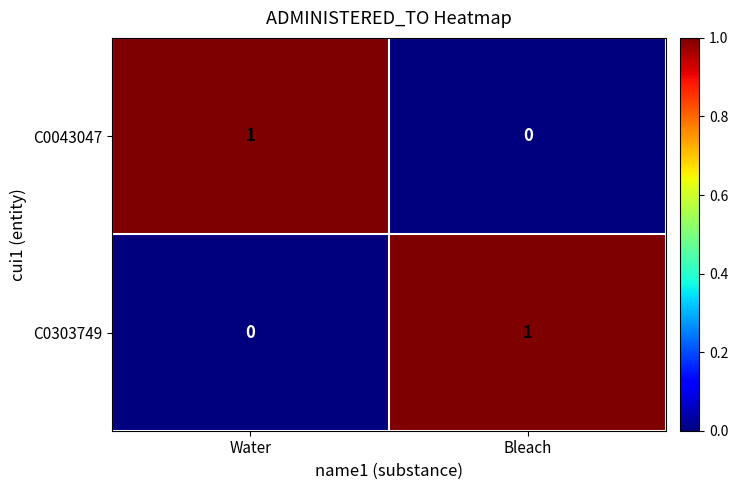

True or false: C0303749 has a value of 0 at Water.

True